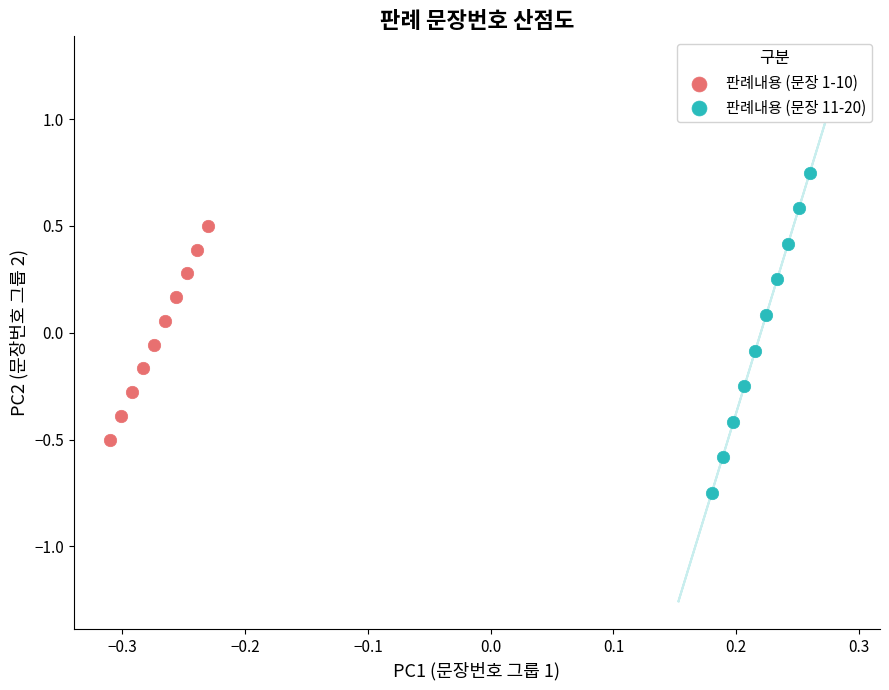

Which series reaches the maximum Y coordinate?

판례내용 (문장 11-20)